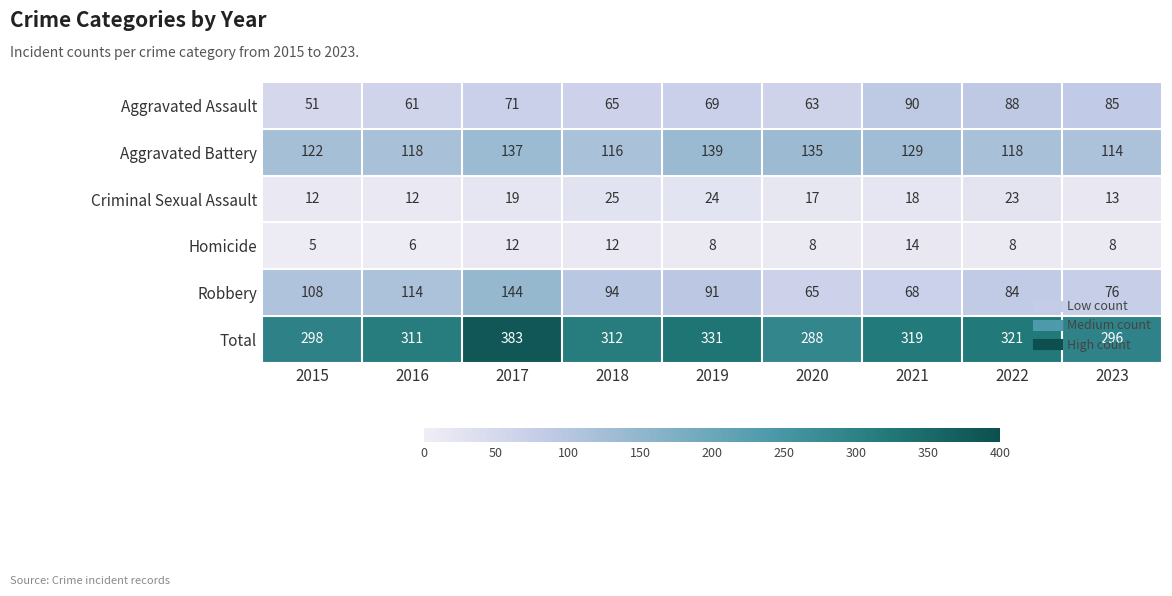

What value does the Total series have at 2022?

321